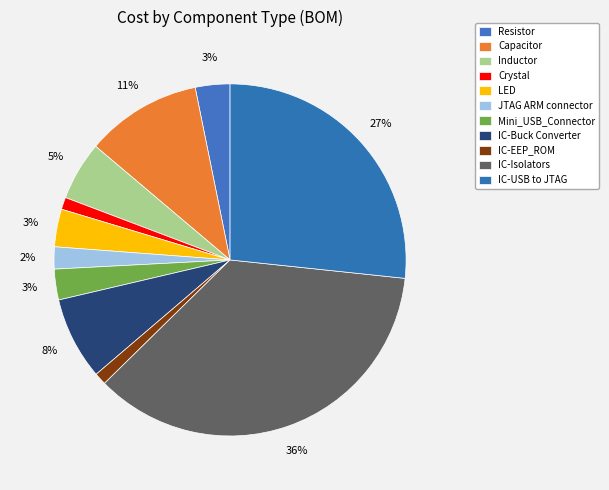

What percentage is the LED slice, to the nearest percent?

3%